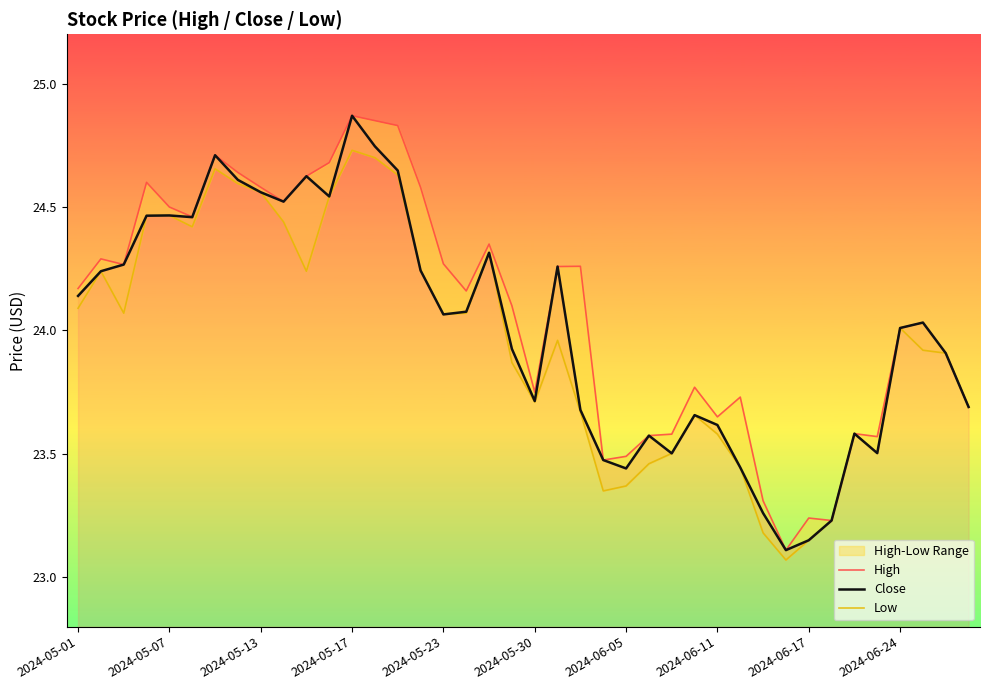

List the series in order of their peak value, highest first.

High, Close, Low